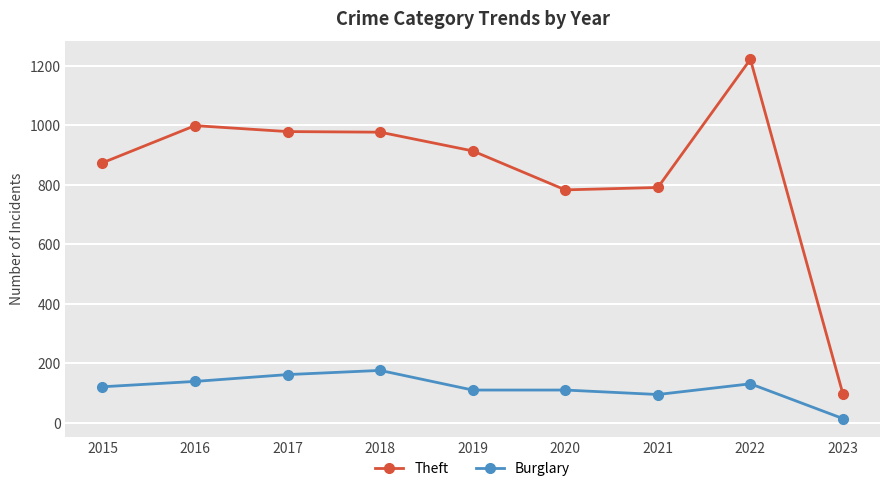

Where is Burglary nearest to the value 95?

2021